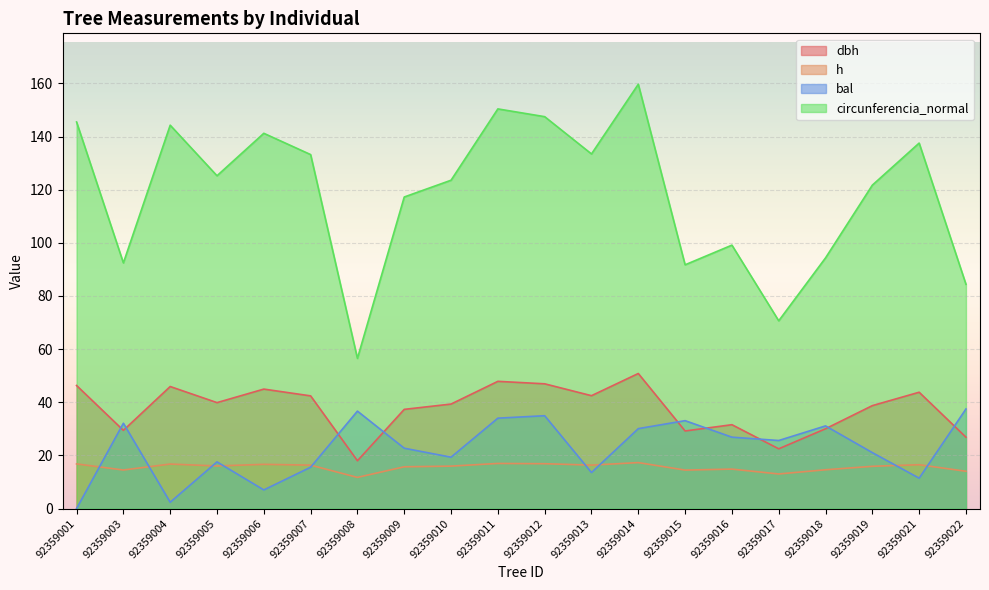

What is the highest value of the dbh series?

50.8